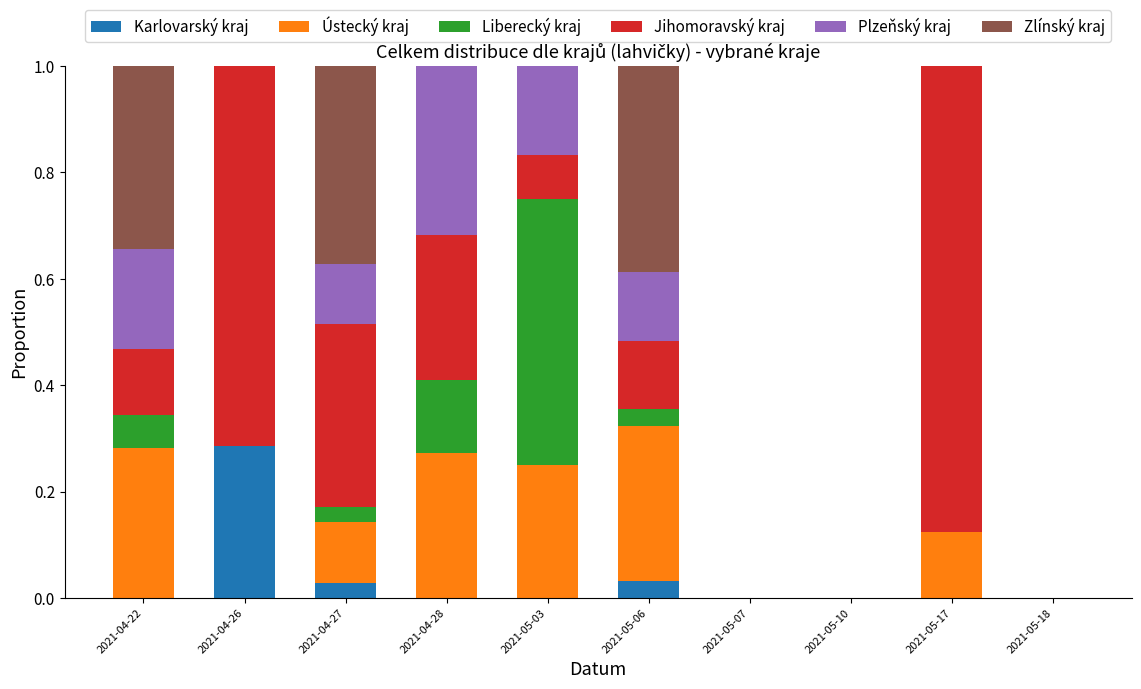

What is the total value across all series at 2021-04-22?

1.0